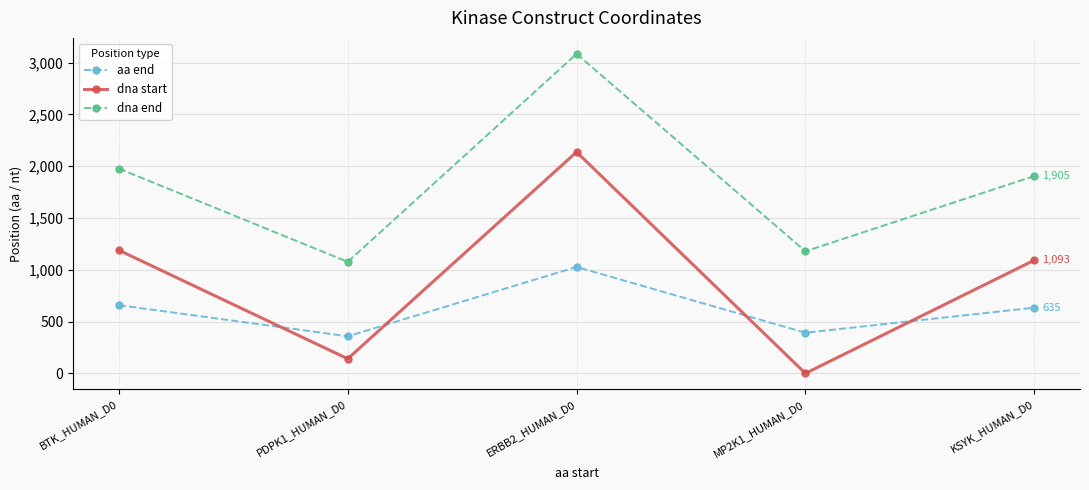

Where is the first local minimum for dna end?

PDPK1_HUMAN_D0